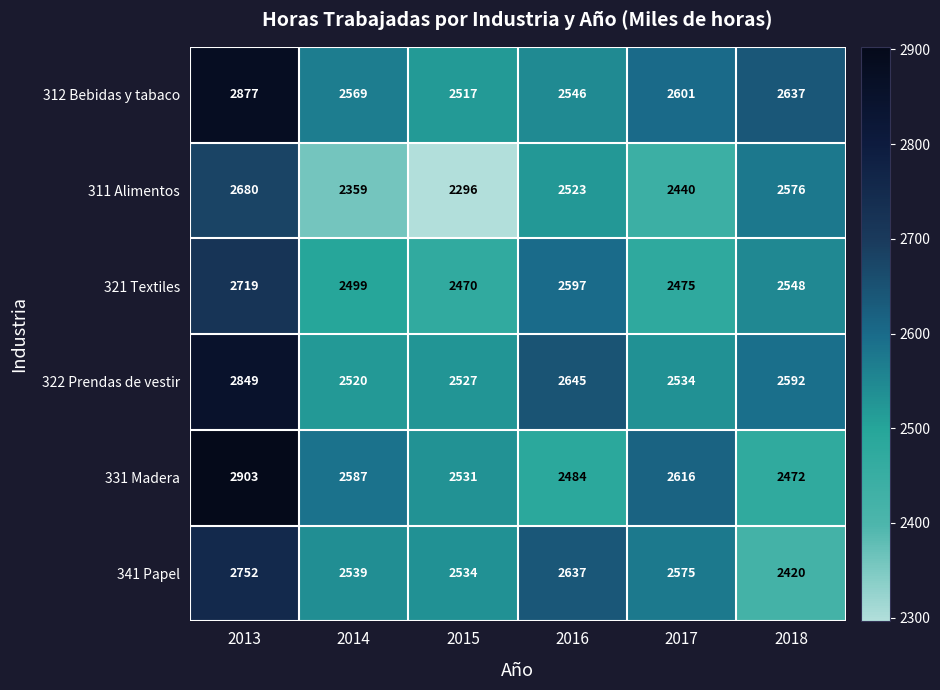

At which label is 322 Prendas de vestir closest to 2684?

2016